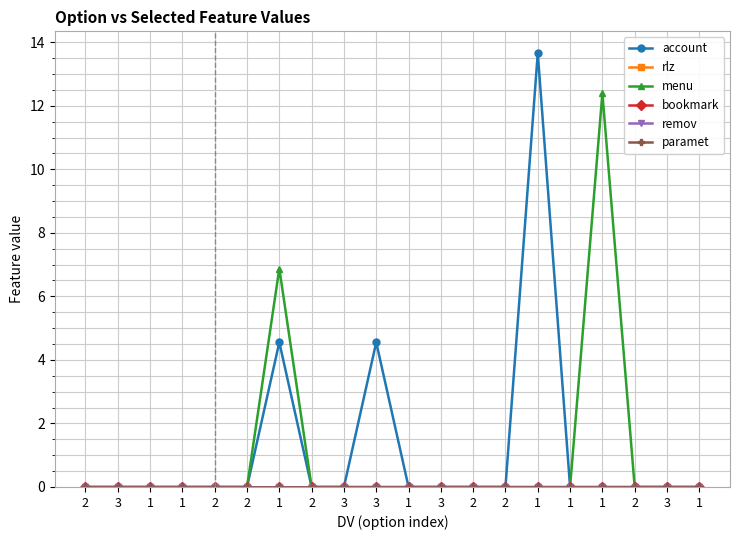

Does the chart have visible grid lines?

Yes